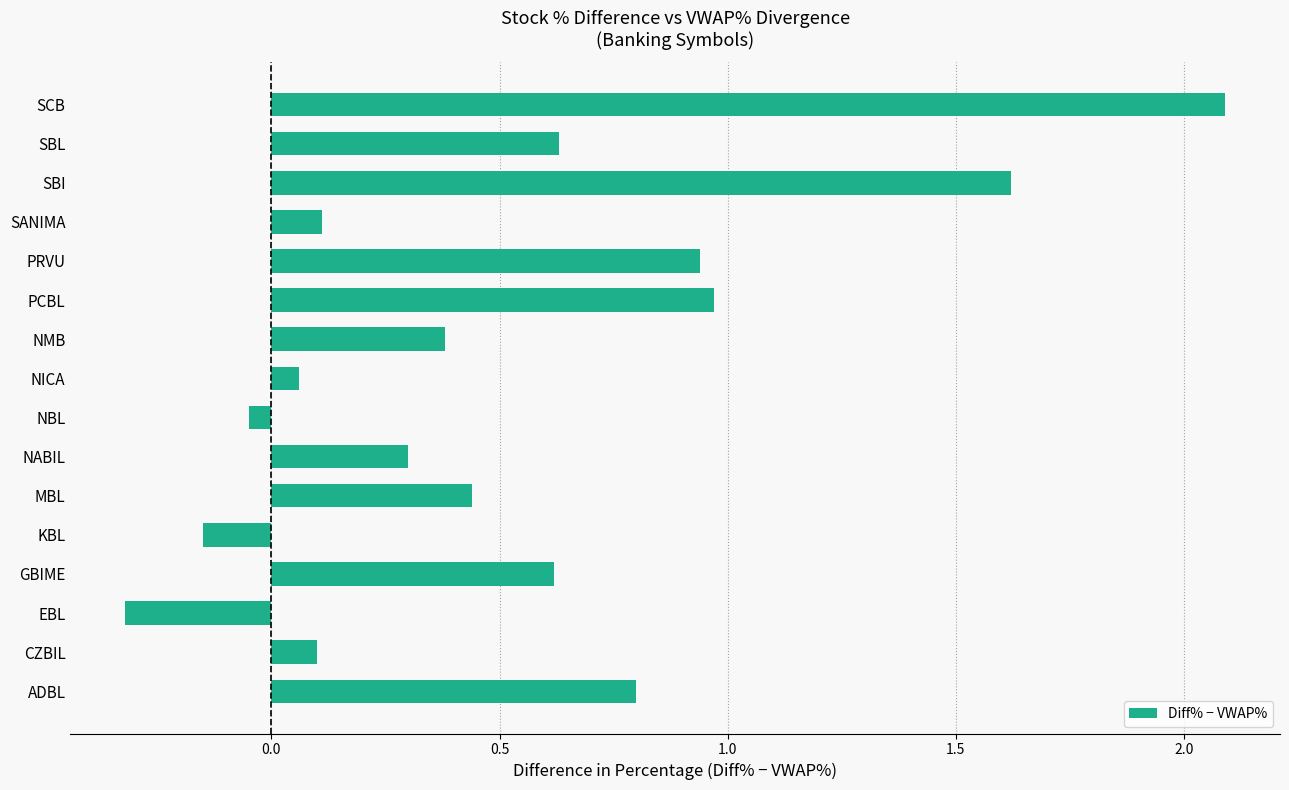

Is it true that the value at PRVU is 1.6?

False